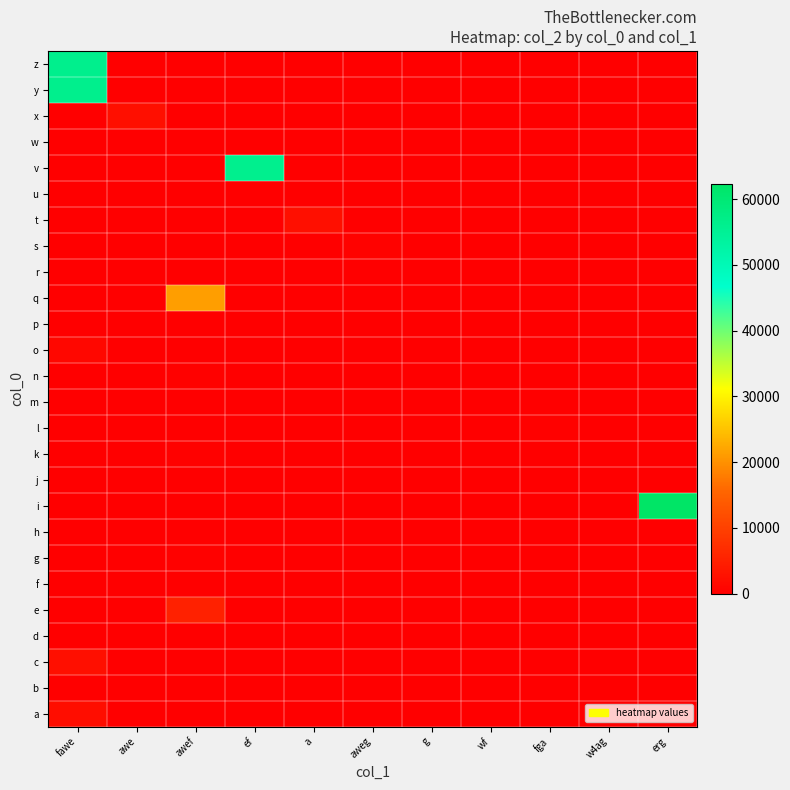

Reading left to right, list all the values displayed in this chart.

z: fawe=56234	awe=0	awef=0	ef=0	a=0	aweg=0	g=0	wf=0	fga=0	w4ag=0	erg=0
y: fawe=56234	awe=0	awef=0	ef=0	a=0	aweg=0	g=0	wf=0	fga=0	w4ag=0	erg=0
x: fawe=0	awe=2314	awef=0	ef=0	a=0	aweg=0	g=0	wf=0	fga=0	w4ag=0	erg=0
w: fawe=0	awe=0	awef=45	ef=0	a=0	aweg=0	g=0	wf=0	fga=0	w4ag=0	erg=0
v: fawe=0	awe=0	awef=0	ef=56123	a=0	aweg=0	g=0	wf=0	fga=0	w4ag=0	erg=0
u: fawe=23	awe=0	awef=0	ef=0	a=0	aweg=0	g=0	wf=0	fga=0	w4ag=0	erg=0
t: fawe=0	awe=0	awef=0	ef=0	a=2356	aweg=0	g=0	wf=0	fga=0	w4ag=0	erg=0
s: fawe=0	awe=0	awef=0	ef=0	a=0	aweg=456	g=0	wf=0	fga=0	w4ag=0	erg=0
r: fawe=0	awe=0	awef=0	ef=0	a=0	aweg=0	g=23	wf=0	fga=0	w4ag=0	erg=0
q: fawe=0	awe=0	awef=21345	ef=0	a=0	aweg=0	g=0	wf=0	fga=0	w4ag=0	erg=0
p: fawe=0	awe=0	awef=0	ef=0	a=0	aweg=0	g=0	wf=5	fga=0	w4ag=0	erg=0
o: fawe=1234	awe=0	awef=0	ef=0	a=0	aweg=0	g=0	wf=0	fga=0	w4ag=0	erg=0
n: fawe=0	awe=0	awef=345	ef=0	a=0	aweg=0	g=0	wf=0	fga=0	w4ag=0	erg=0
m: fawe=0	awe=0	awef=0	ef=0	a=0	aweg=0	g=0	wf=62	fga=0	w4ag=0	erg=0
l: fawe=0	awe=0	awef=0	ef=0	a=0	aweg=0	g=0	wf=0	fga=345	w4ag=0	erg=0
k: fawe=0	awe=0	awef=346	ef=0	a=0	aweg=0	g=0	wf=0	fga=0	w4ag=0	erg=0
j: fawe=0	awe=0	awef=0	ef=0	a=0	aweg=0	g=0	wf=0	fga=0	w4ag=62	erg=0
i: fawe=0	awe=0	awef=0	ef=0	a=0	aweg=0	g=0	wf=0	fga=0	w4ag=0	erg=62354
h: fawe=34	awe=0	awef=0	ef=0	a=0	aweg=0	g=0	wf=0	fga=0	w4ag=0	erg=0
g: fawe=0	awe=0	awef=345	ef=0	a=0	aweg=0	g=0	wf=0	fga=0	w4ag=0	erg=0
f: fawe=52	awe=0	awef=0	ef=0	a=0	aweg=0	g=0	wf=0	fga=0	w4ag=0	erg=0
e: fawe=0	awe=0	awef=5234	ef=0	a=0	aweg=0	g=0	wf=0	fga=0	w4ag=0	erg=0
d: fawe=0	awe=0	awef=234	ef=0	a=0	aweg=0	g=0	wf=0	fga=0	w4ag=0	erg=0
c: fawe=2345	awe=0	awef=0	ef=0	a=0	aweg=0	g=0	wf=0	fga=0	w4ag=0	erg=0
b: fawe=5	awe=0	awef=0	ef=0	a=0	aweg=0	g=0	wf=0	fga=0	w4ag=0	erg=0
a: fawe=2134	awe=0	awef=0	ef=0	a=0	aweg=0	g=0	wf=0	fga=0	w4ag=0	erg=0